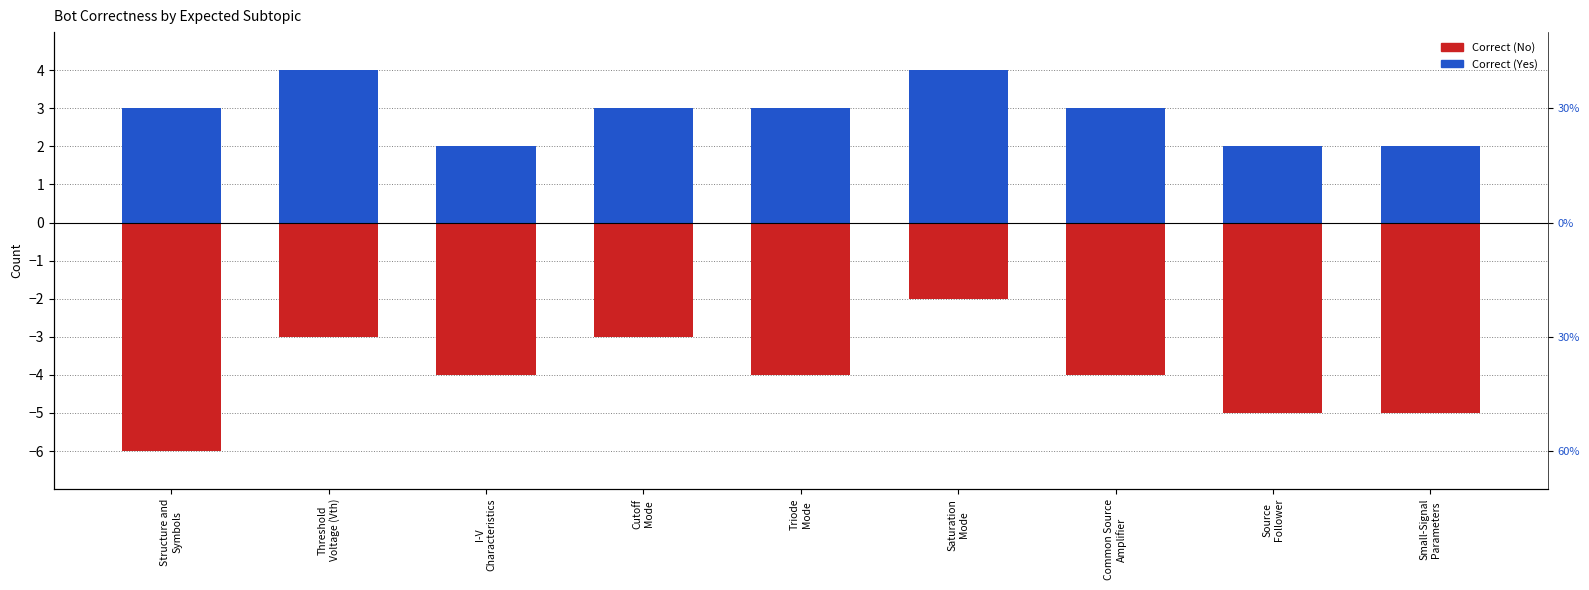

Between Cutoff
Mode and Small-Signal
Parameters, which is larger?

Cutoff
Mode